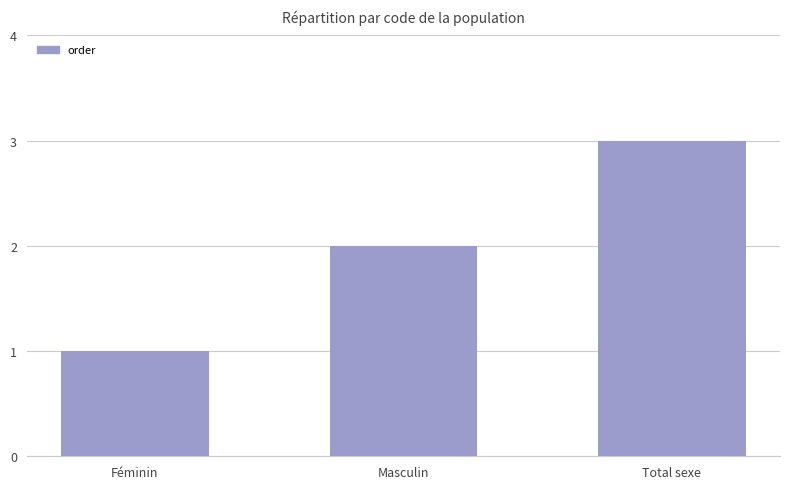

What is the change in value from Masculin to Total sexe?

+1